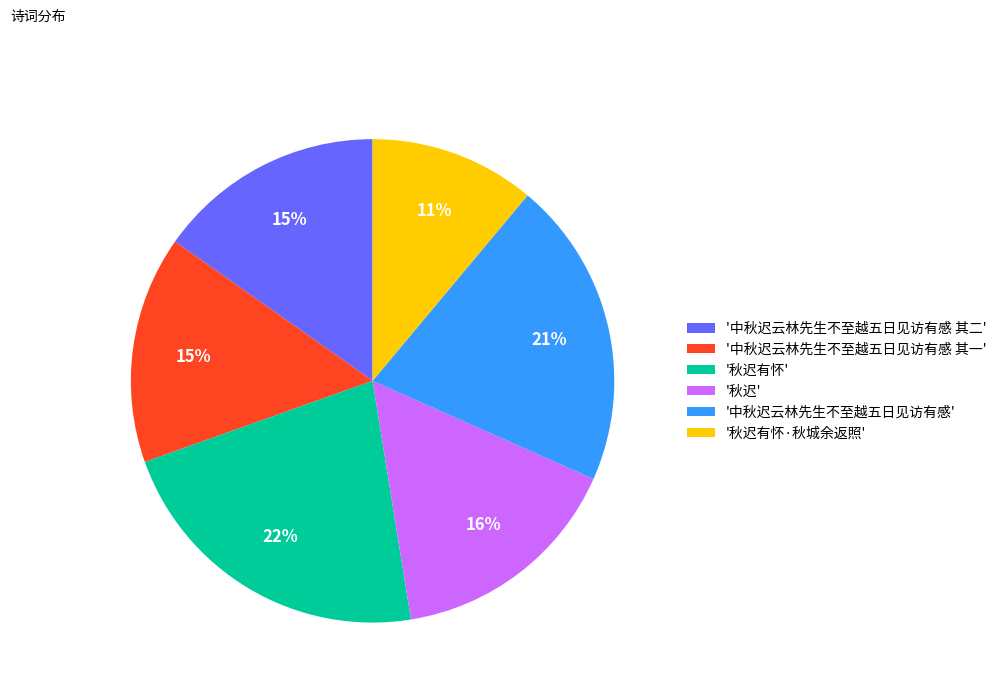

Which category has the biggest portion of the pie?

'秋迟有怀'